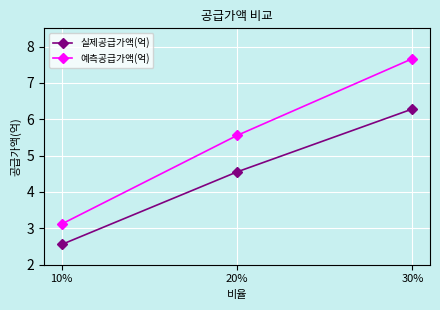

What is the approximate value of 실제공급가액(억) at 10%?

2.6